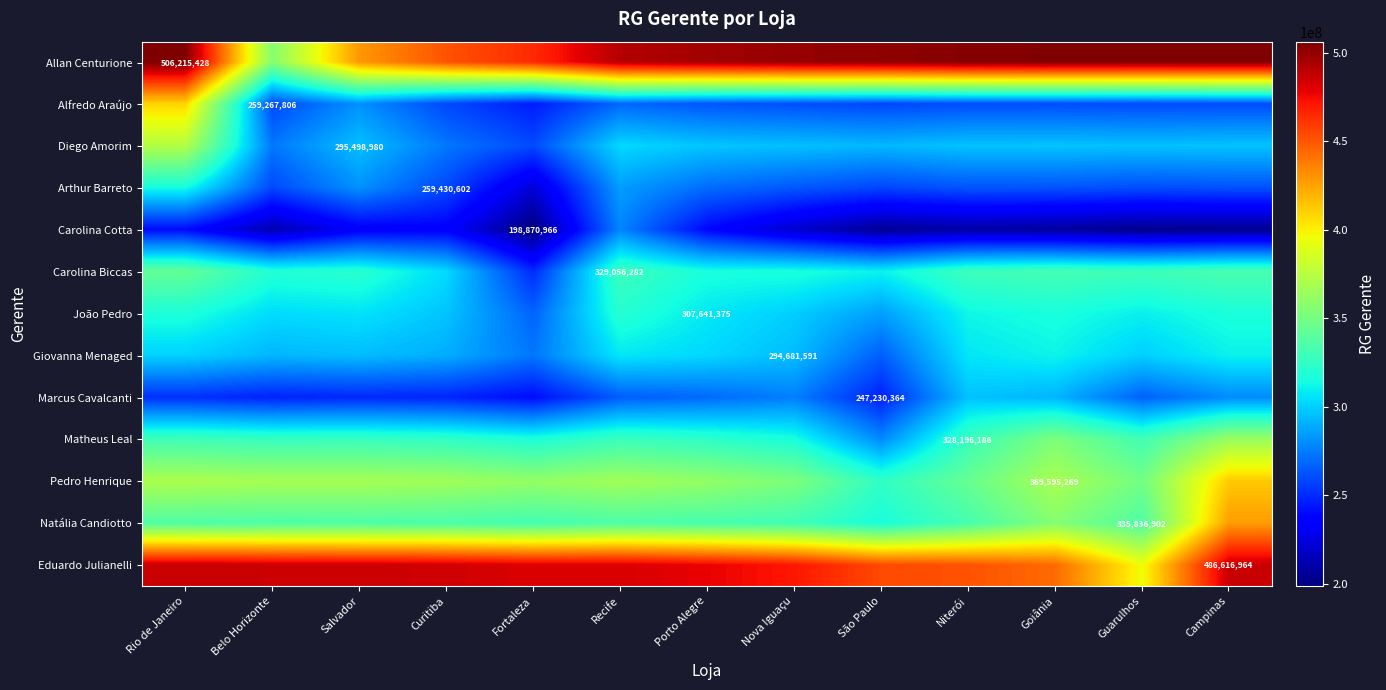

The value of Pedro Henrique at Niterói is 607706425.0. True or false?

False